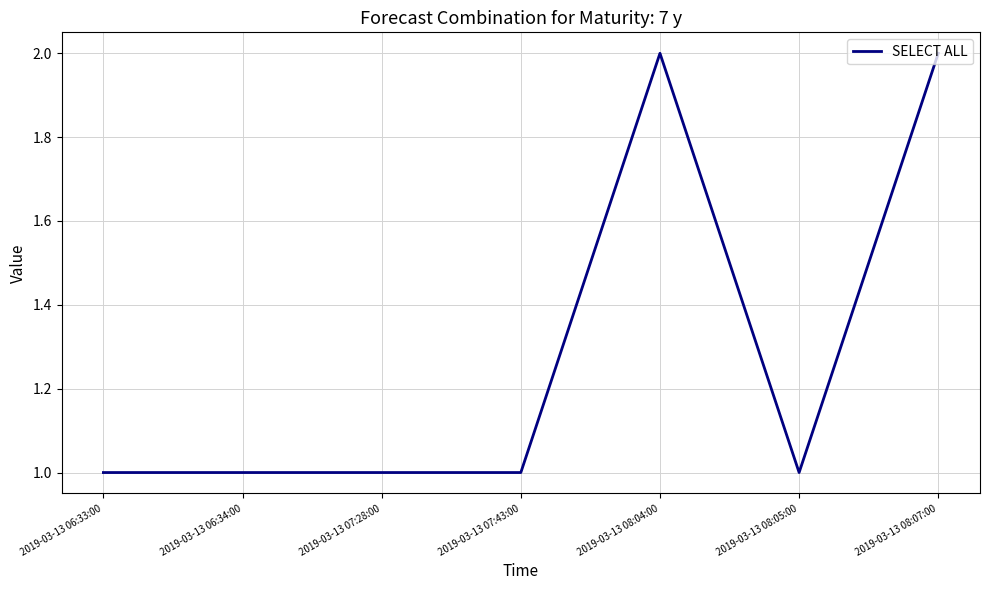

Read the value at 2019-03-13 08:04:00.

2